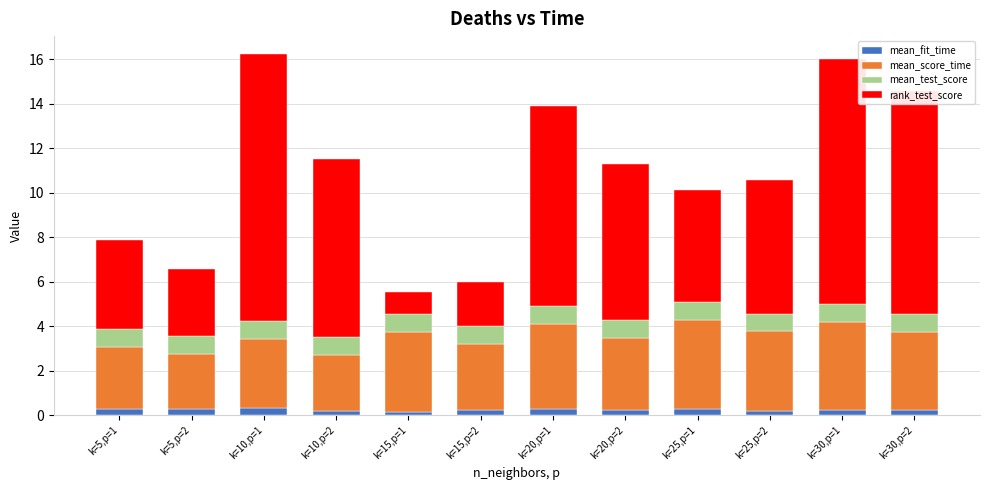

How many distinct data groups are displayed?

4